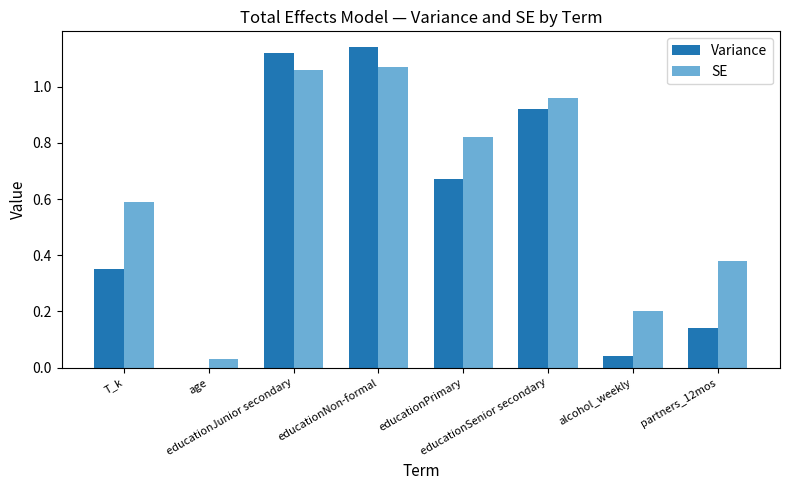

How many distinct data groups are displayed?

2